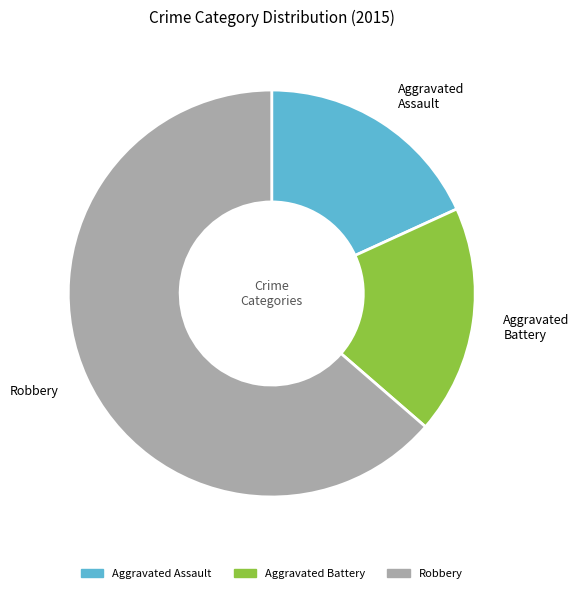

Which category accounts for the majority?

Robbery